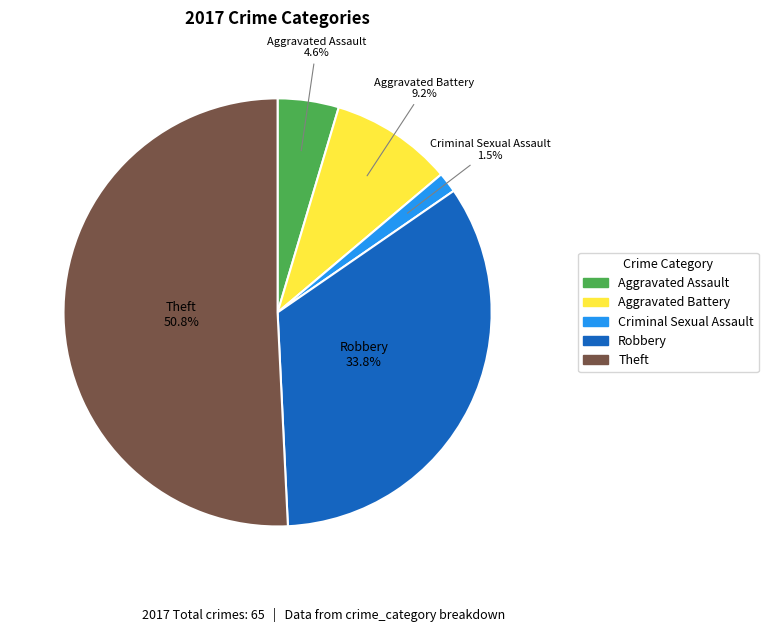

Does any single category account for the majority?

Yes